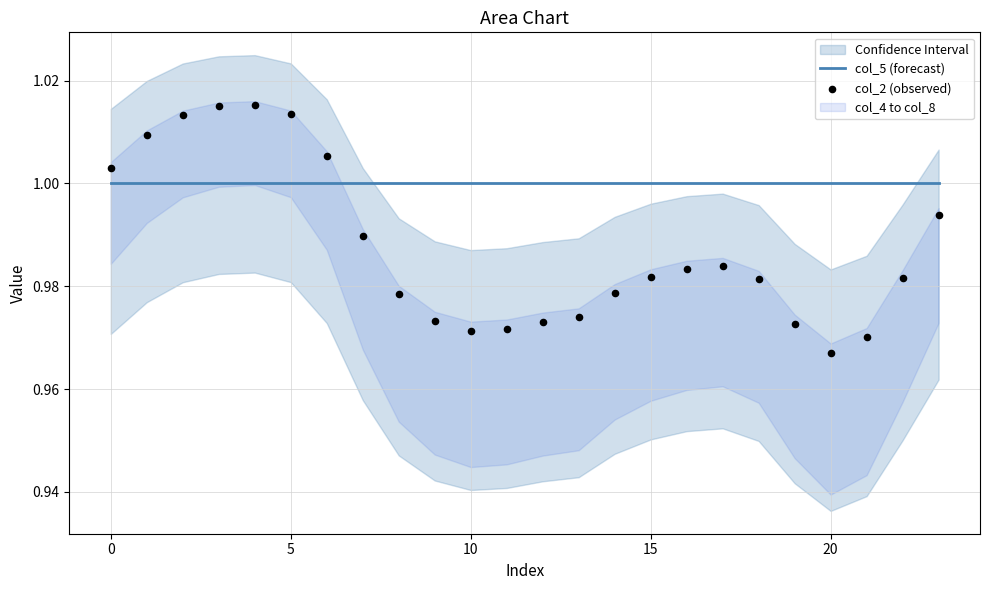

At how many categories does at least one series exceed 0?

24